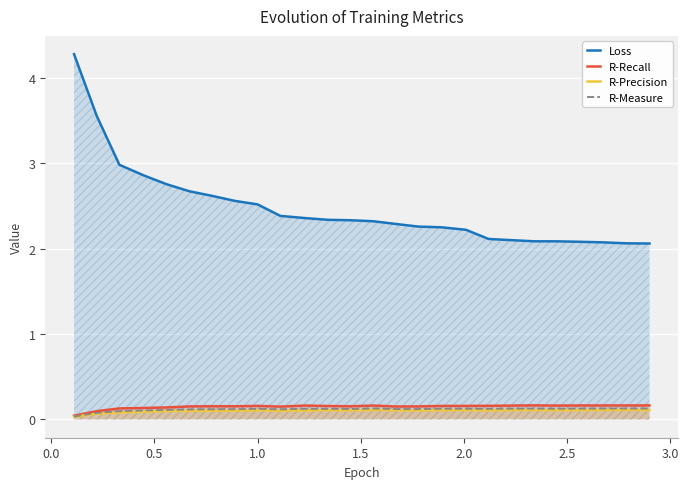

What is the greatest value displayed?

4.3